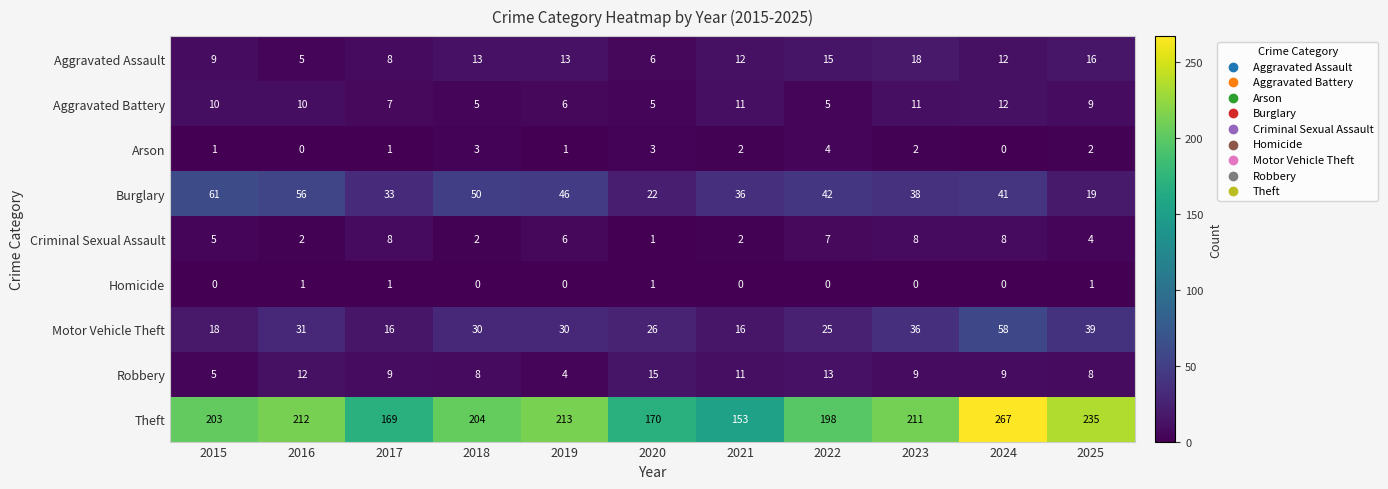

What is the spread (max minus min) of values at 2025?

234